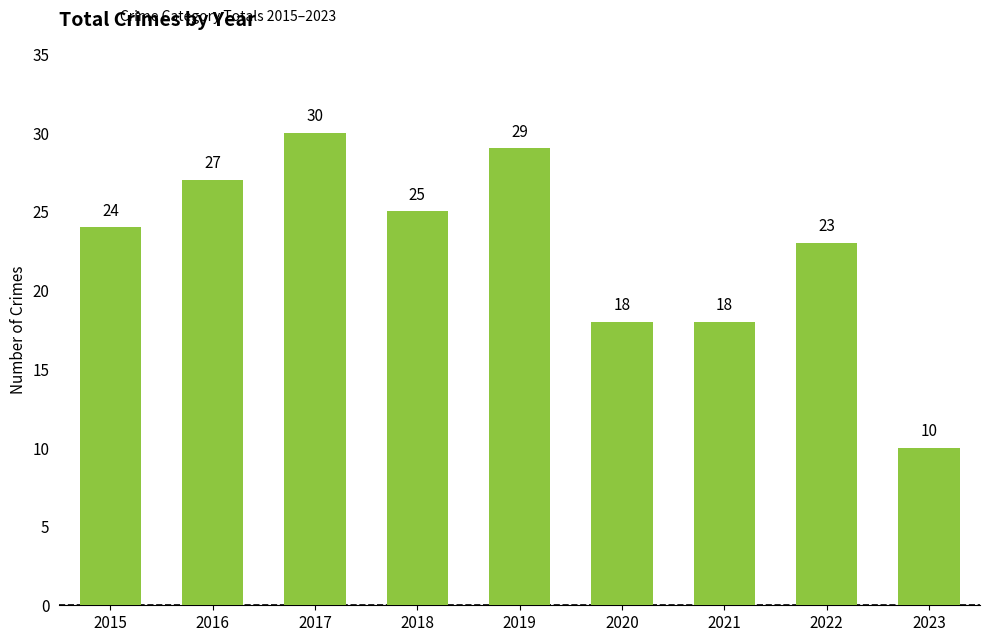

What is the average value?

23